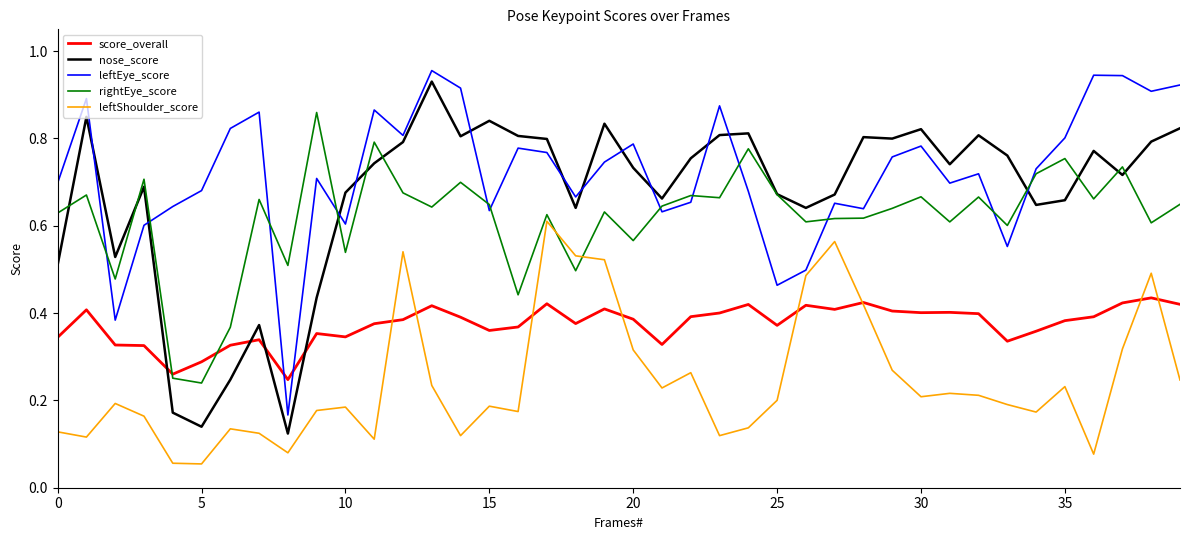

Does the chart have visible grid lines?

No